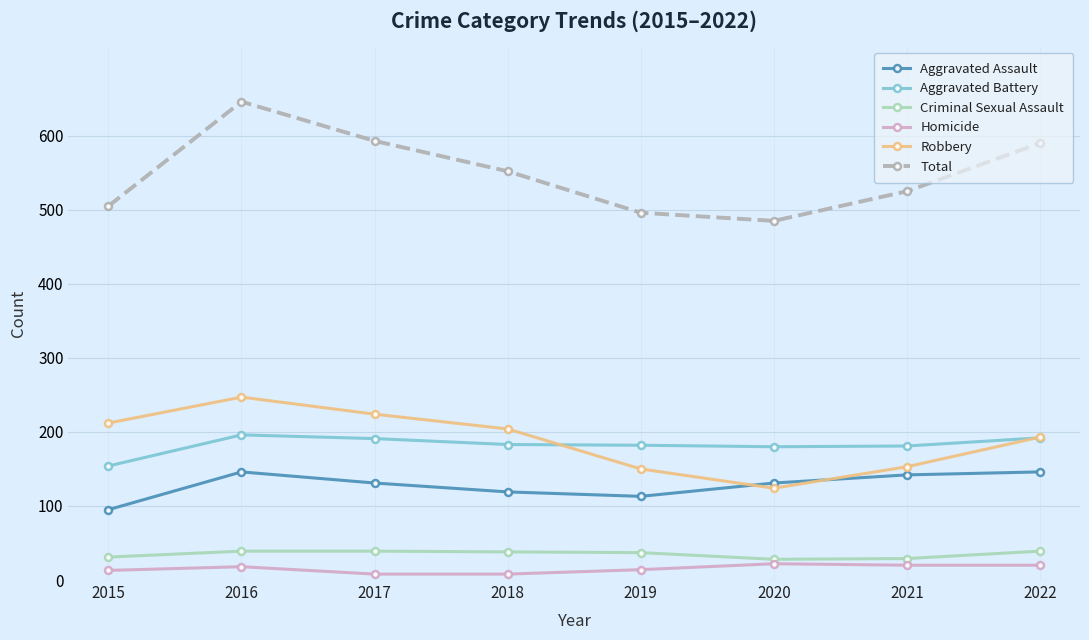

At which category does Total reach its first local valley?

2020